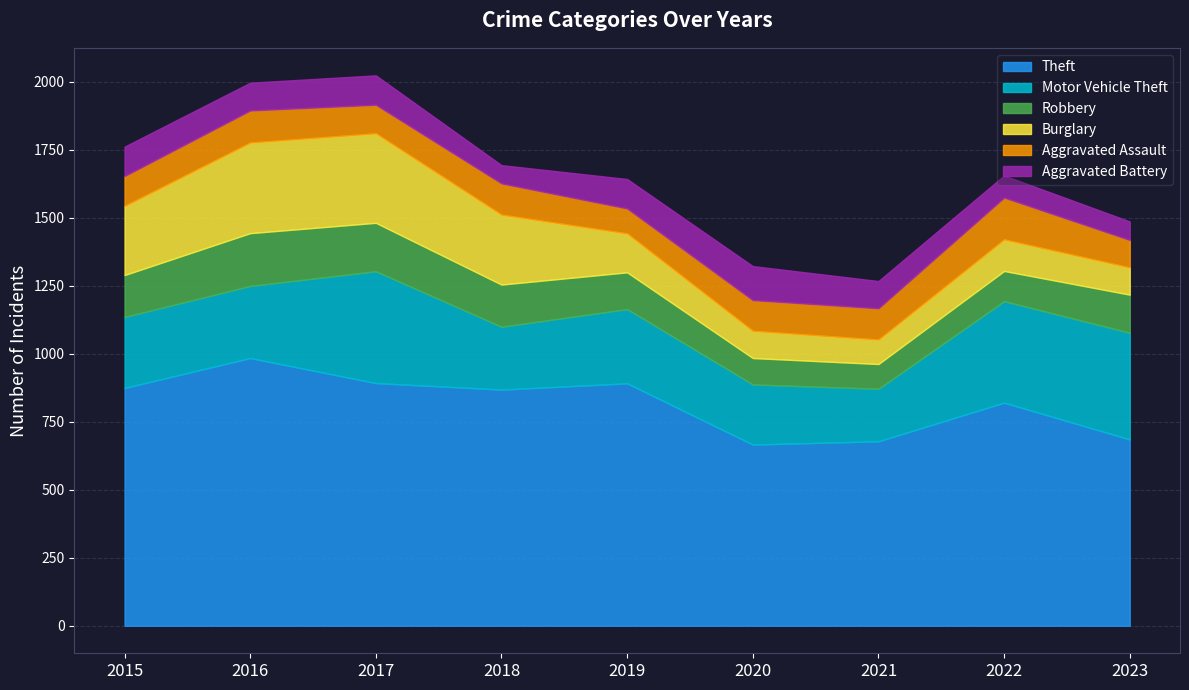

What are all the series names shown in the legend?

Theft, Motor Vehicle Theft, Robbery, Burglary, Aggravated Assault, Aggravated Battery